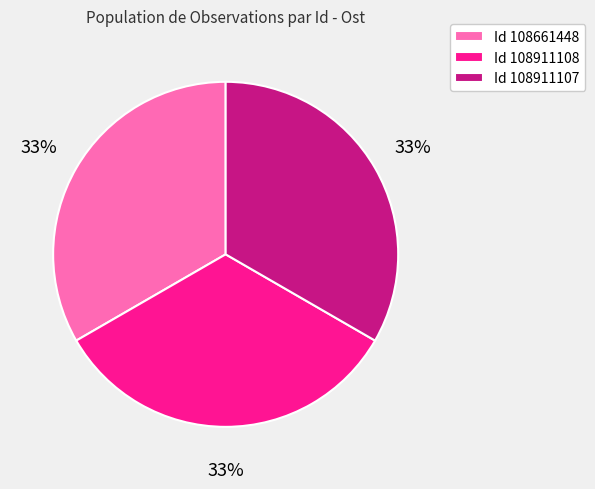

Is it true that Id 108661448 is 33% of the pie?

True